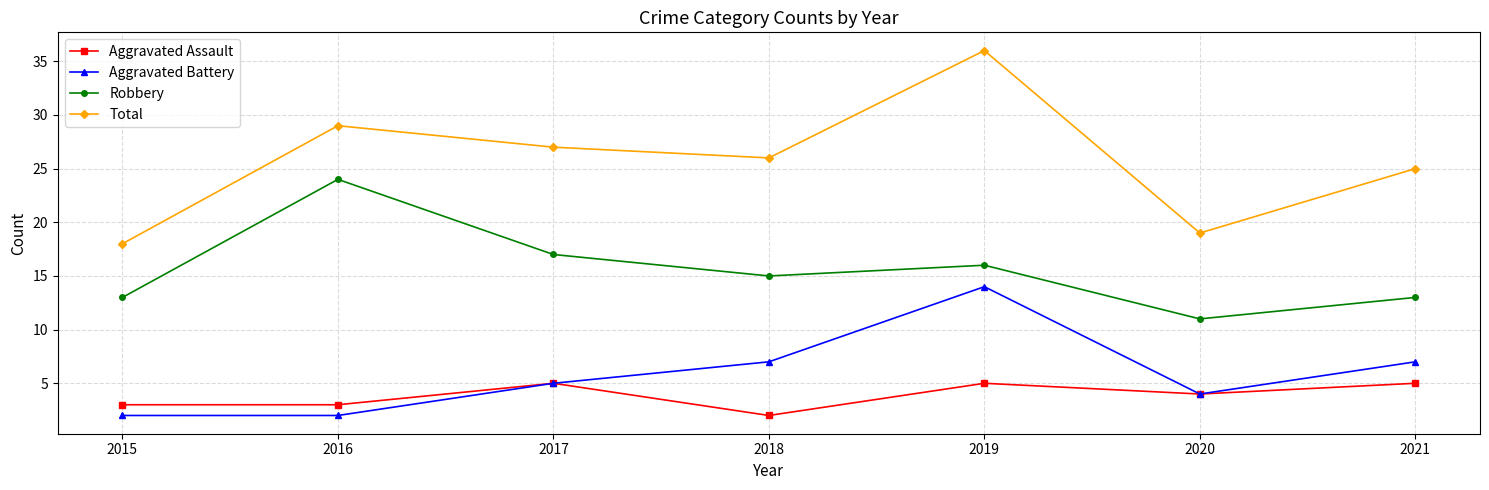

Is it true that Total equals 36 at 2019?

True